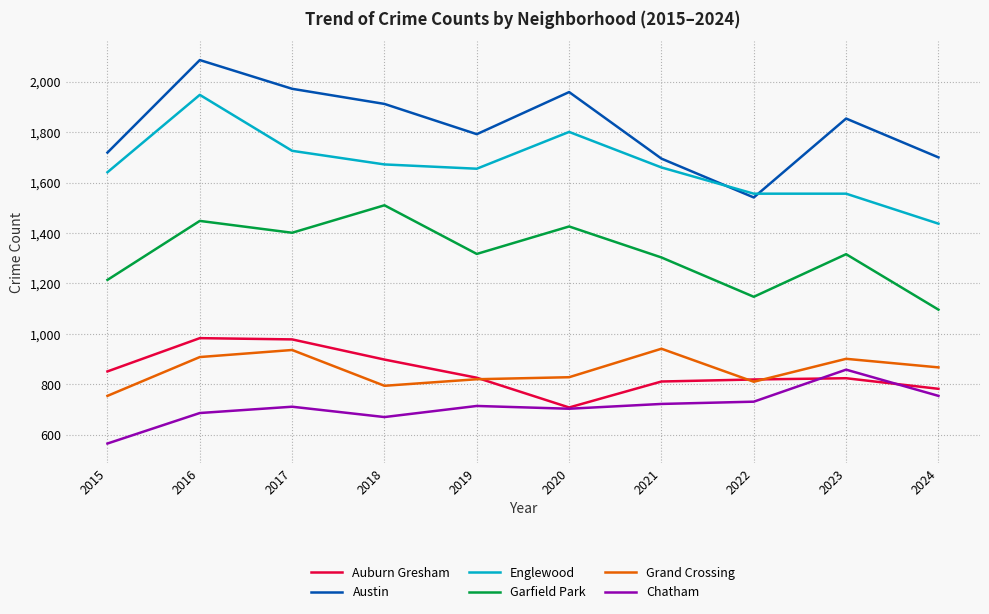

The Englewood series shows 1556 at 2022. True or false?

True